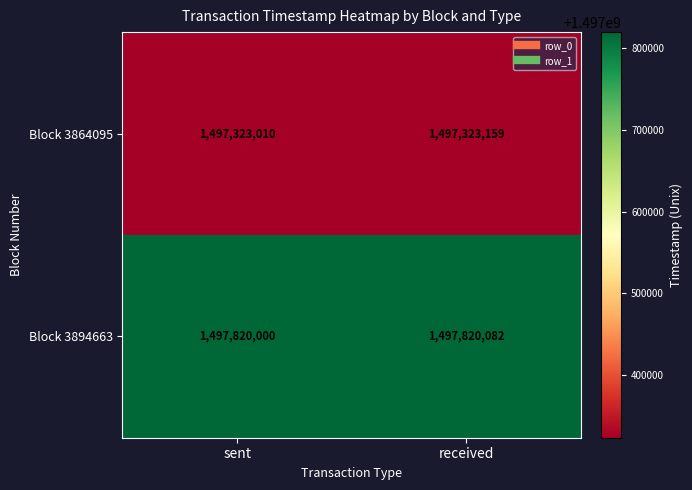

Reading left to right, list all the values displayed in this chart.

Block 3864095: 1497323010	1497323159
Block 3894663: 1497820000	1497820082